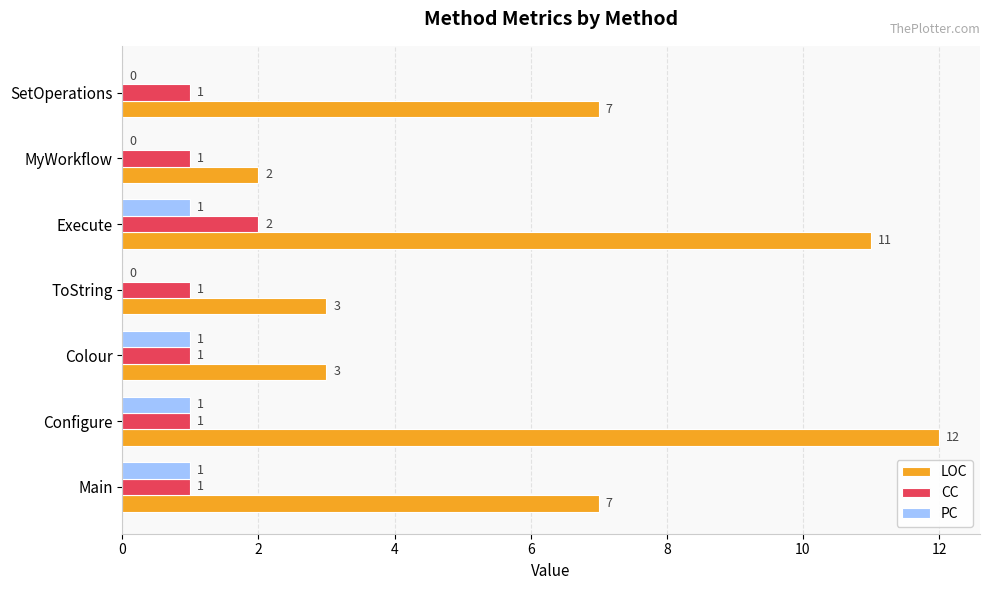

The LOC series shows 18 at Execute. True or false?

False